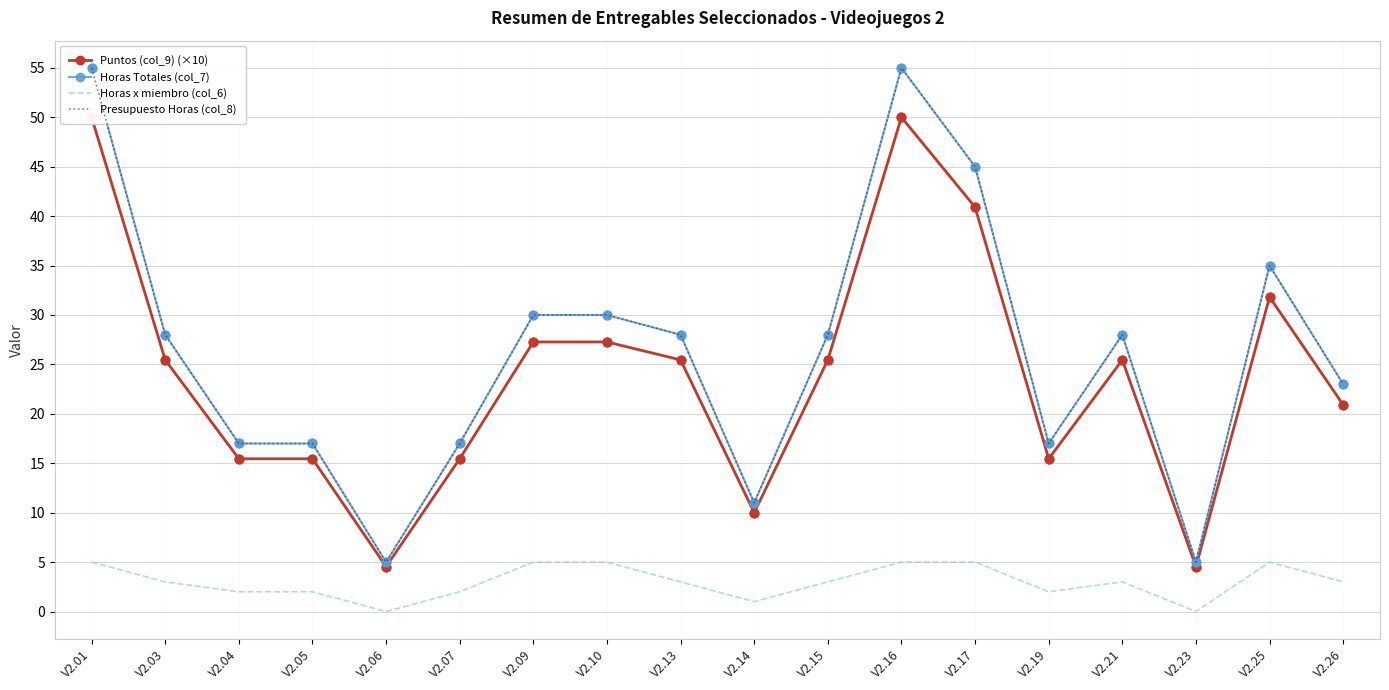

What are all the series names shown in the legend?

Puntos (col_9) (×10), Horas Totales (col_7), Horas x miembro (col_6), Presupuesto Horas (col_8)